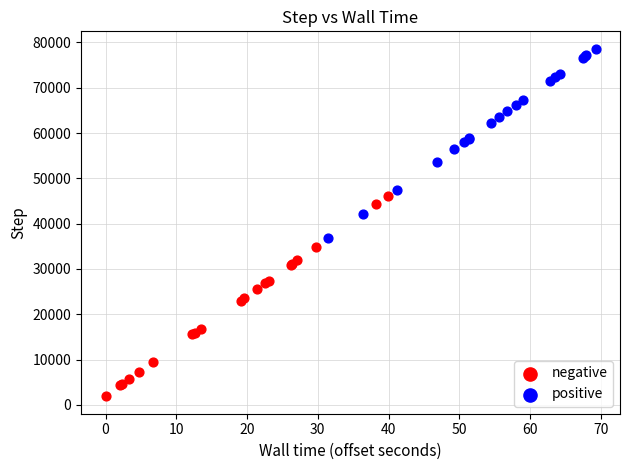

Which series contains the lowest Y value?

negative